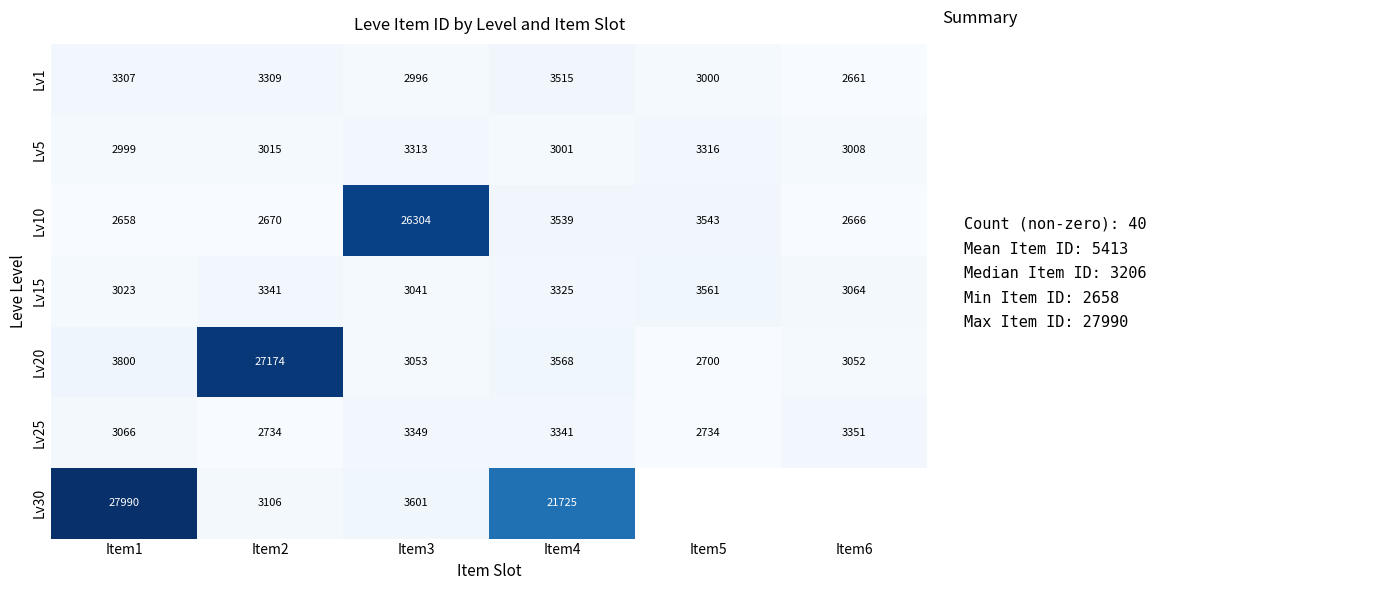

Count the number of categories in the chart.

6